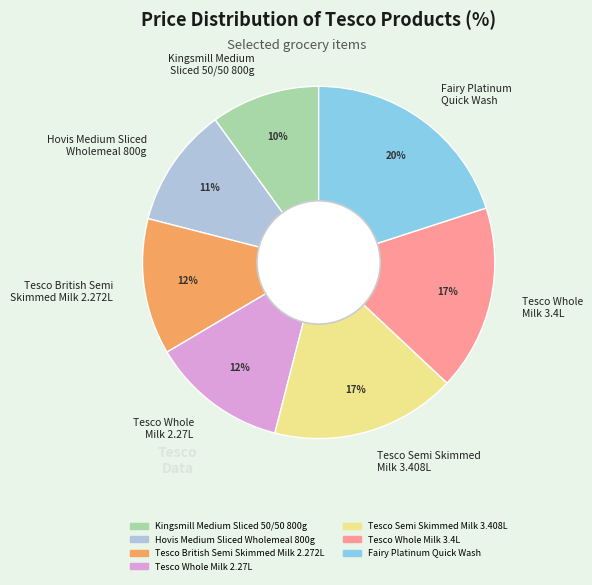

Does Tesco British Semi Skimmed Milk 2.272L represent more than half of the total?

No